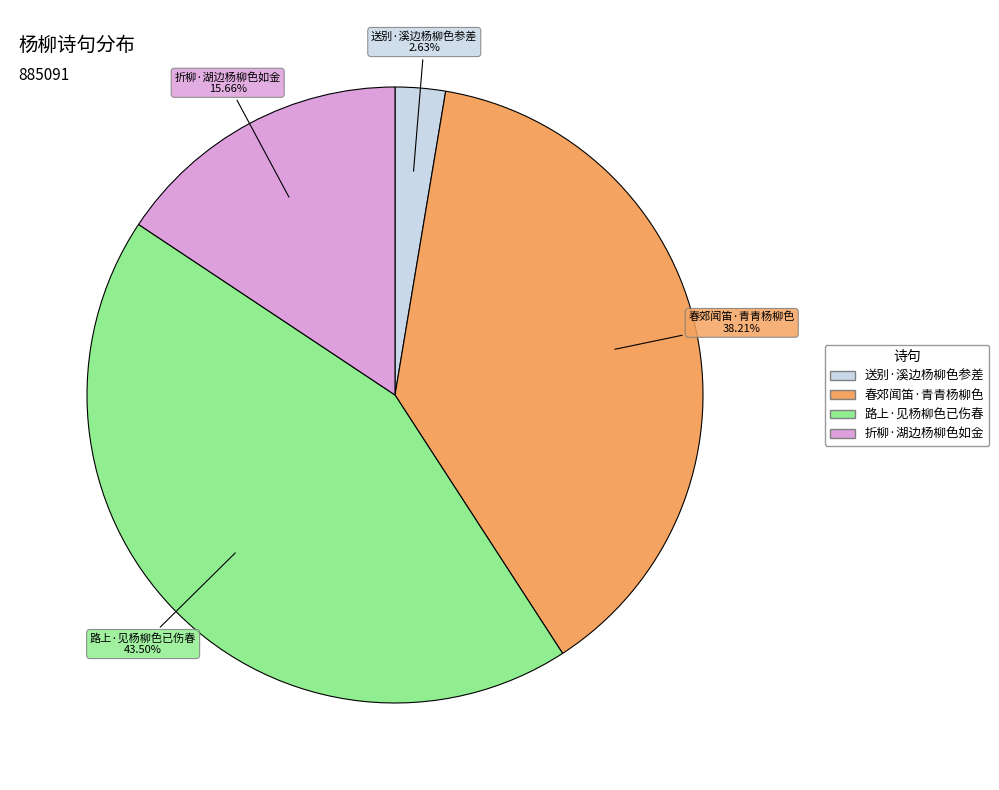

Rank the categories by value from highest to lowest.

路上·见杨柳色已伤春, 春郊闻笛·青青杨柳色, 折柳·湖边杨柳色如金, 送别·溪边杨柳色参差